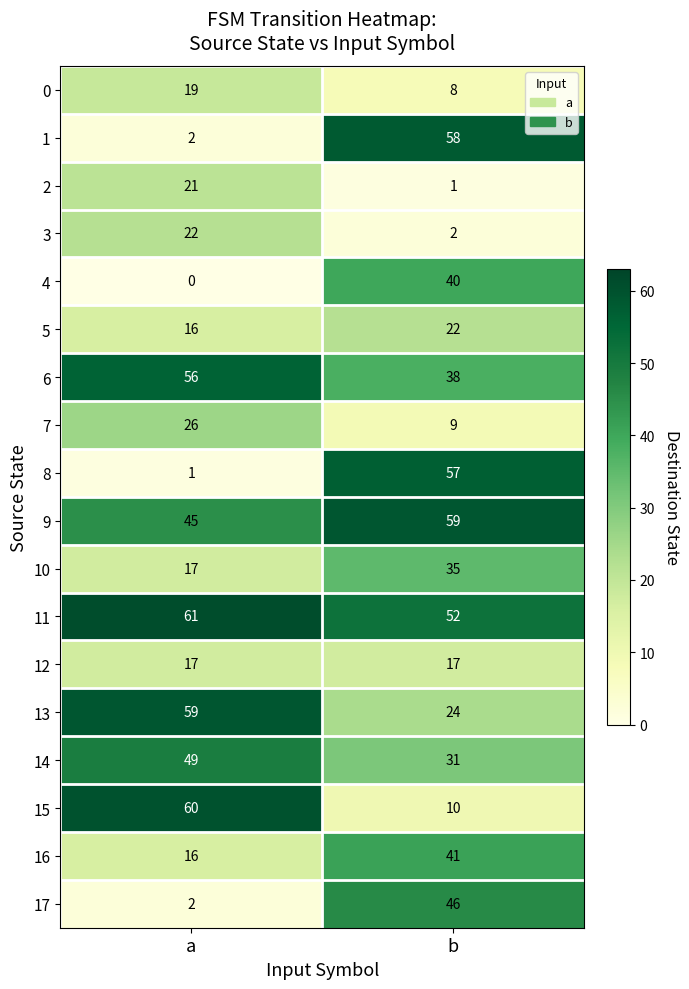

What is the difference between the 9 values at b and a?

14